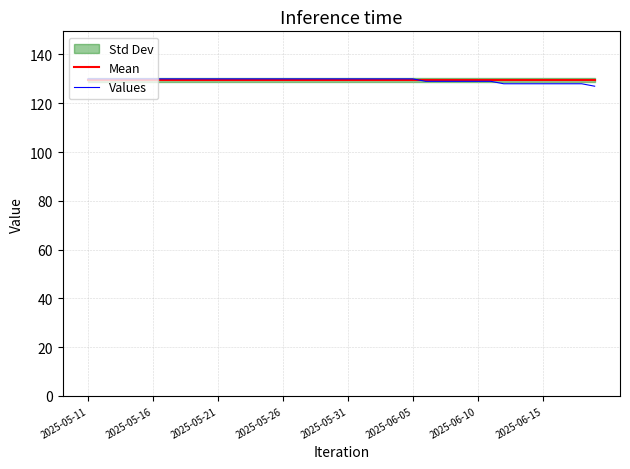

List the series in order of their peak value, highest first.

Values, Mean